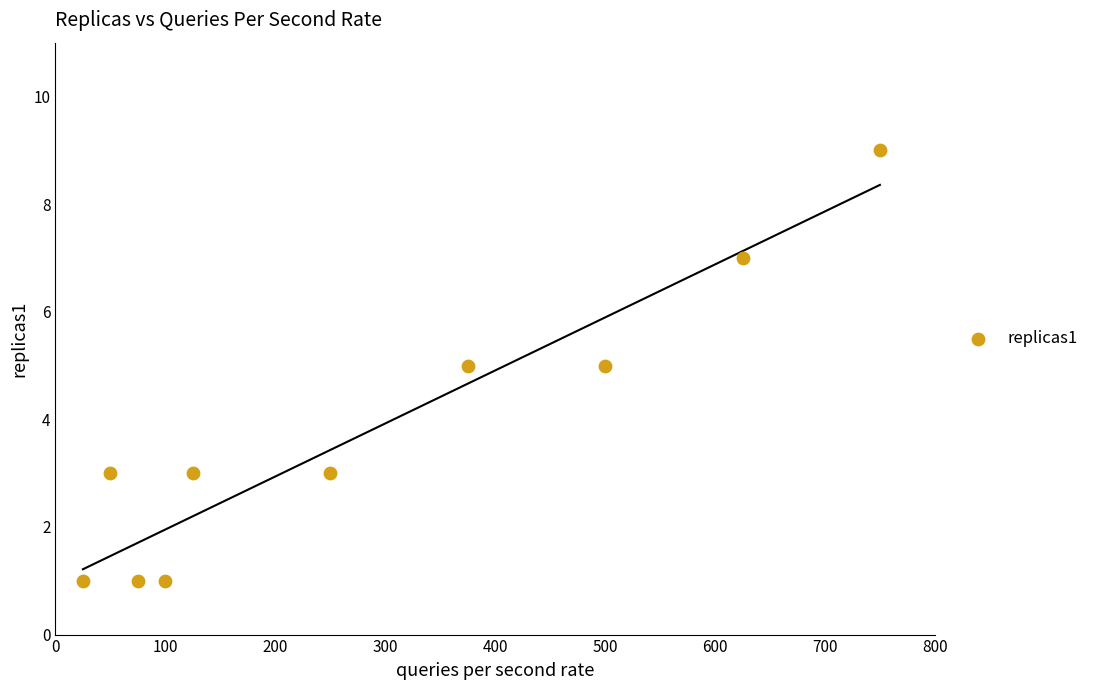

What is the average X value?

288